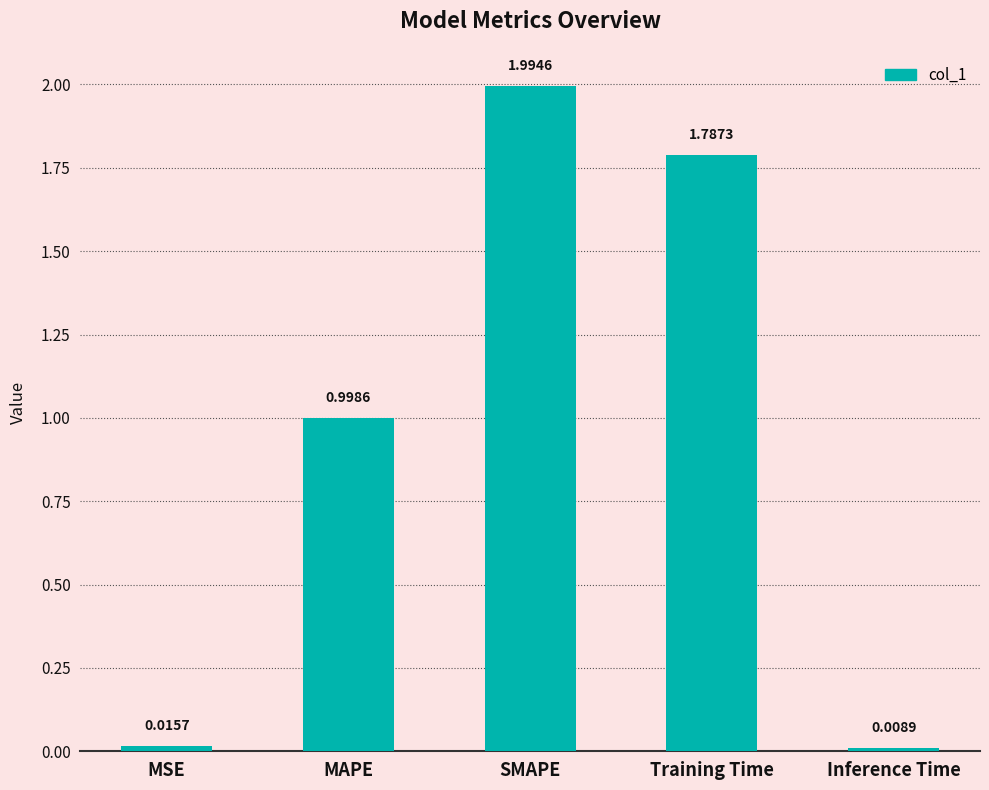

What is the change in value from MSE to Training Time?

+1.8